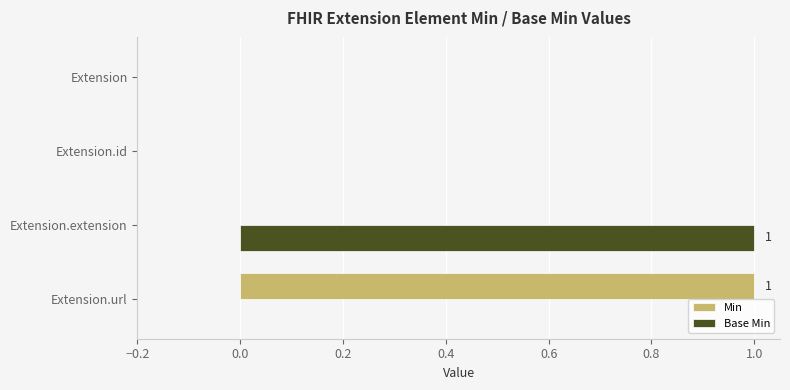

At which label does Min reach its peak?

Extension.url